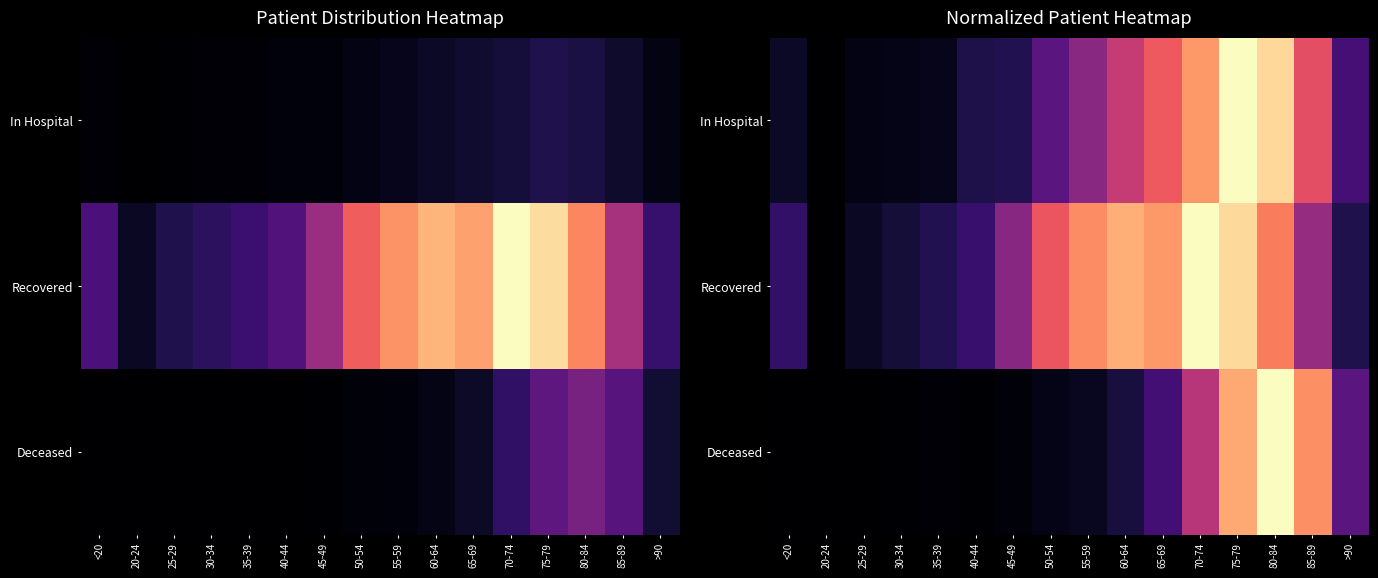

What is the total value across all series at 40-44?

0.3